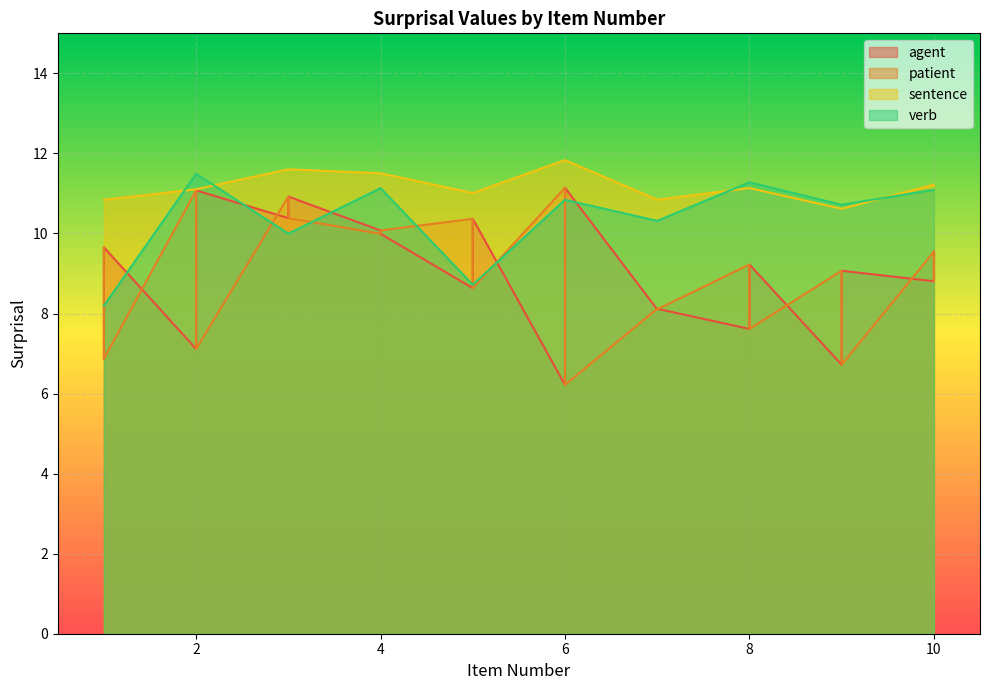

Which category has the lowest value in the verb series?

1